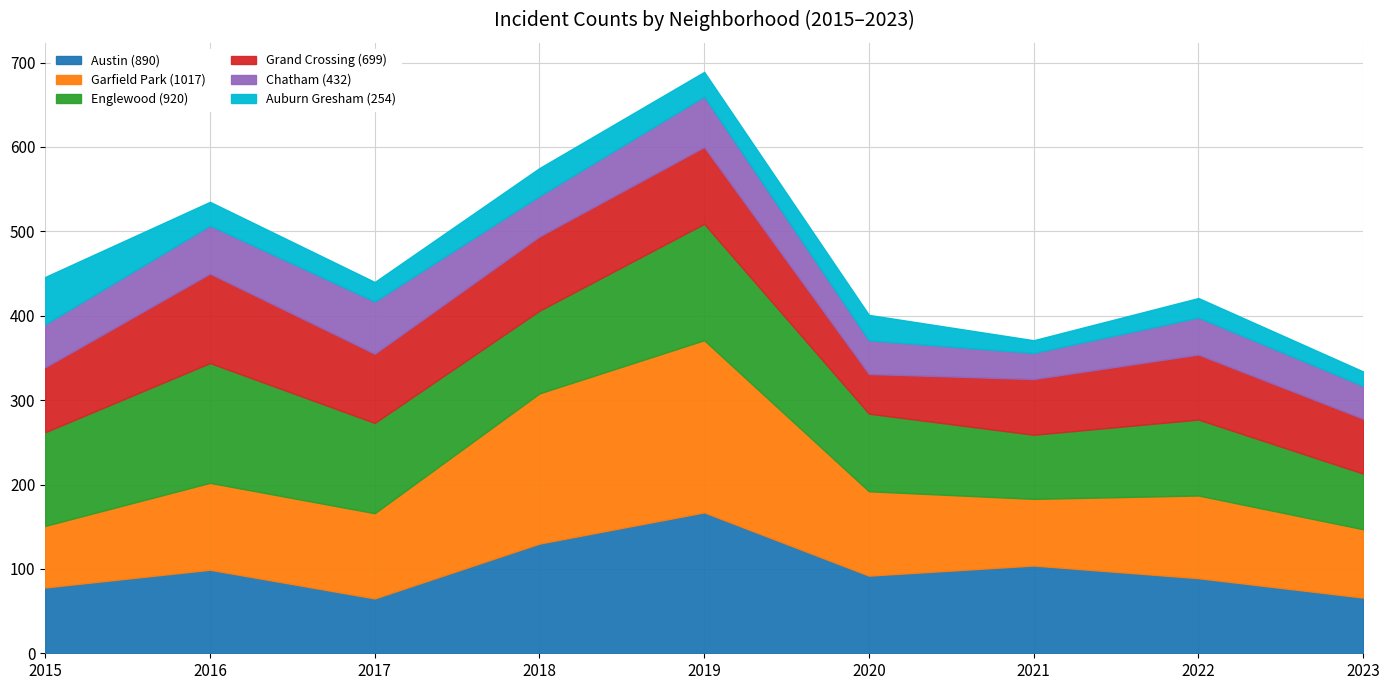

What is the approximate value of Austin at 2022, to the nearest 5?

90